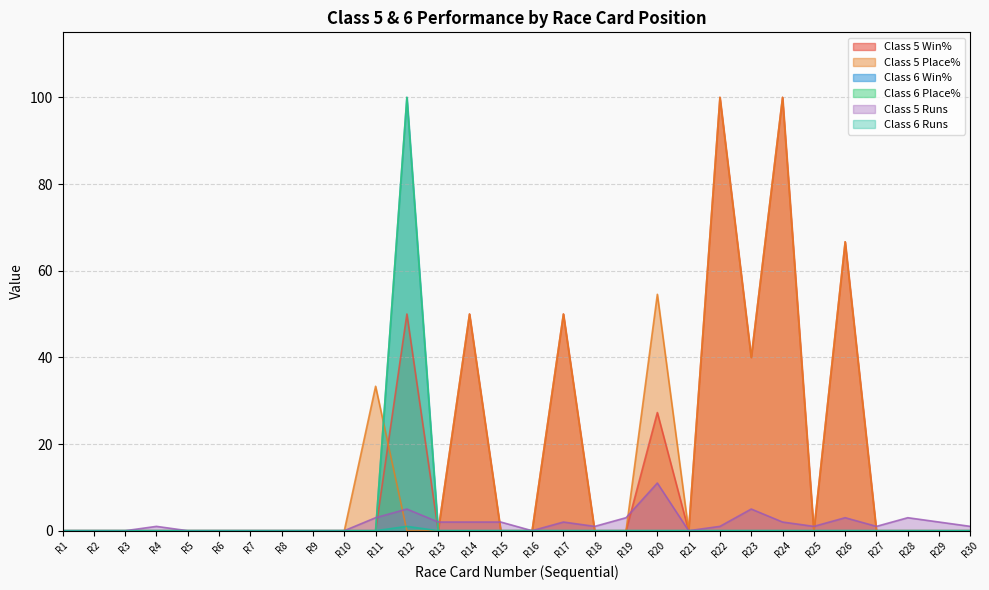

True or false: Class 5 Win% and Class 6 Win% cross at least once.

False